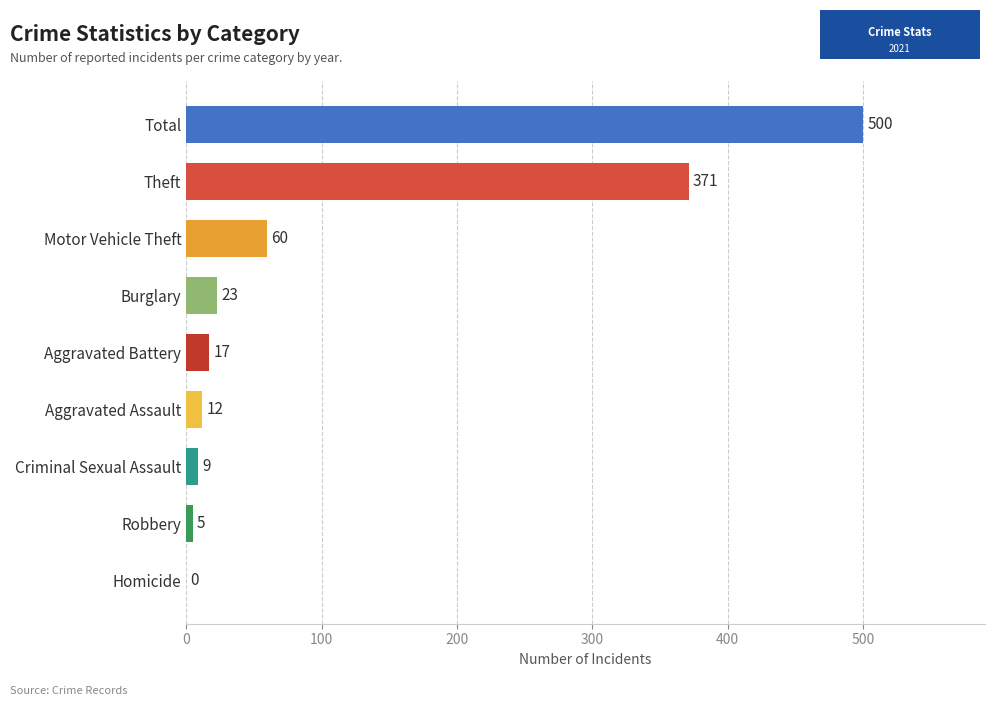

What is the greatest value displayed?

500